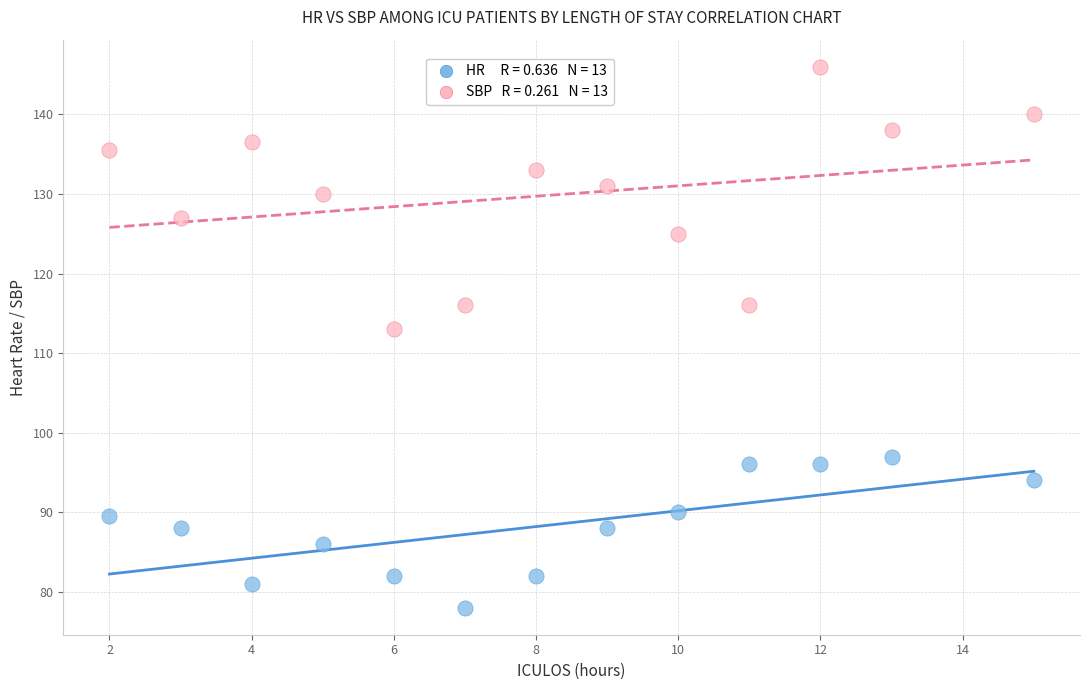

Across all series, what Y value is closest to 112?

113.0